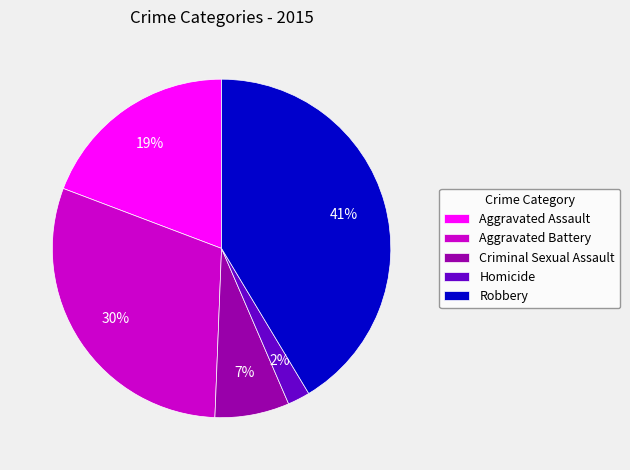

Count the number of slices in the pie.

5